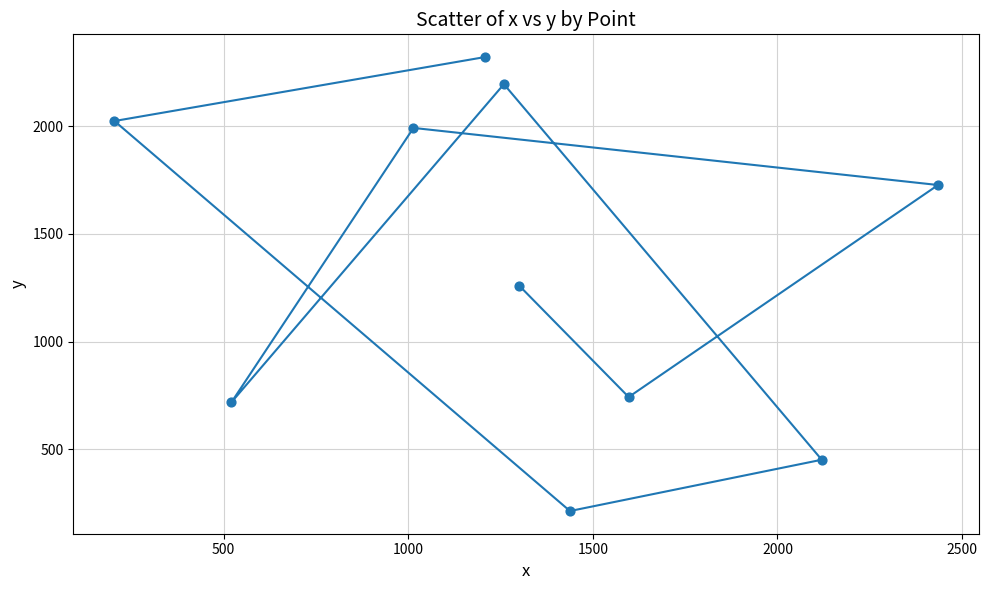

What is the range of X values (max minus min)?

2231